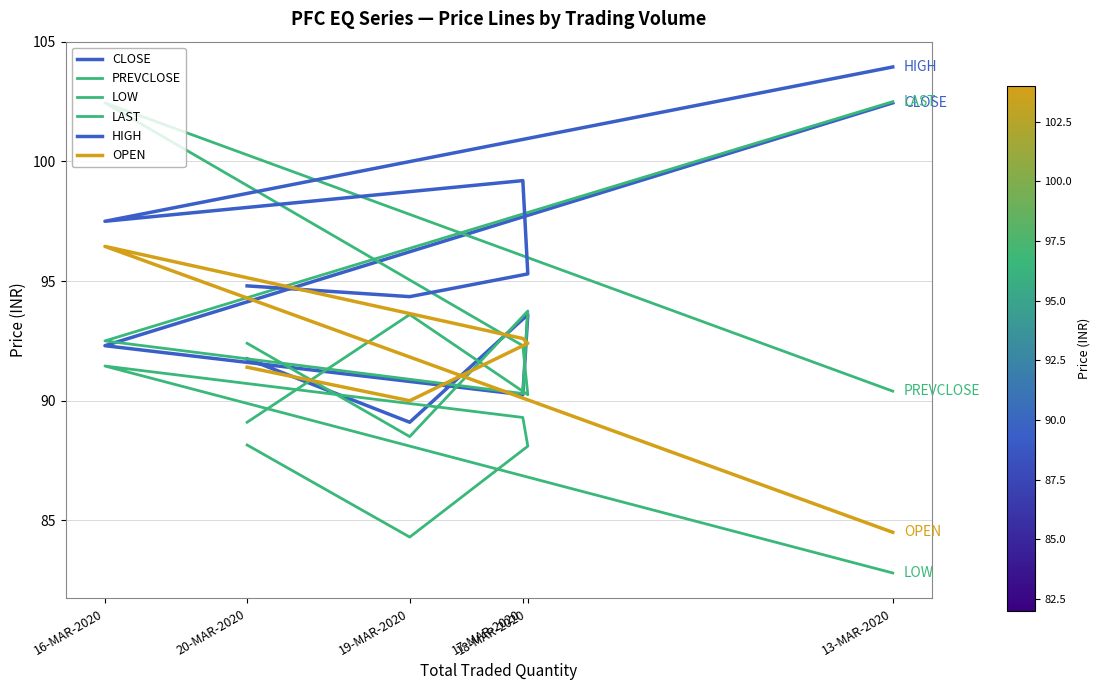

In PREVCLOSE, how many points are lower than both neighbors (excluding endpoints)?

1